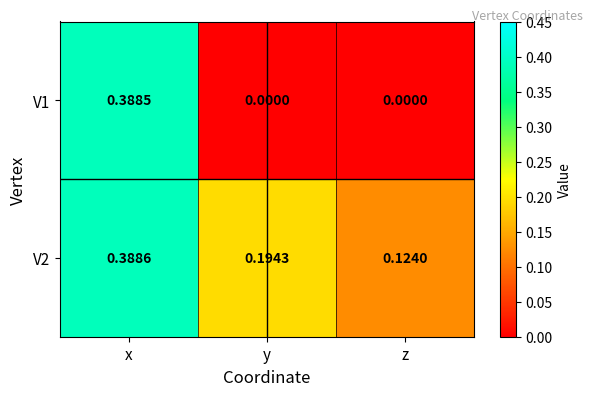

How many data points does each series have?

3